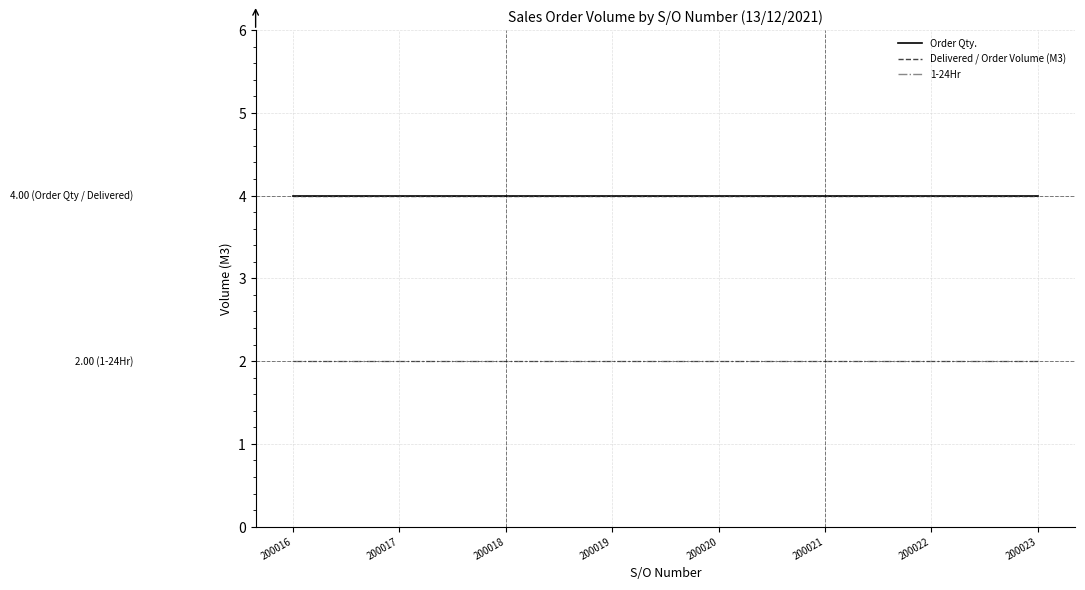

Rank the series at 200023 from lowest to highest value.

1-24Hr, Order Qty., Delivered / Order Volume (M3)